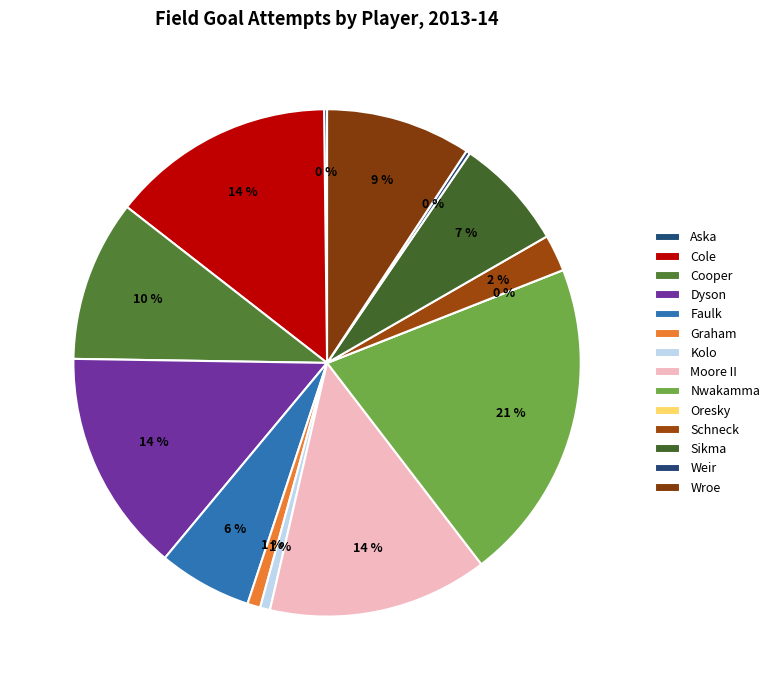

The Weir slice represents 13% of the pie. True or false?

False